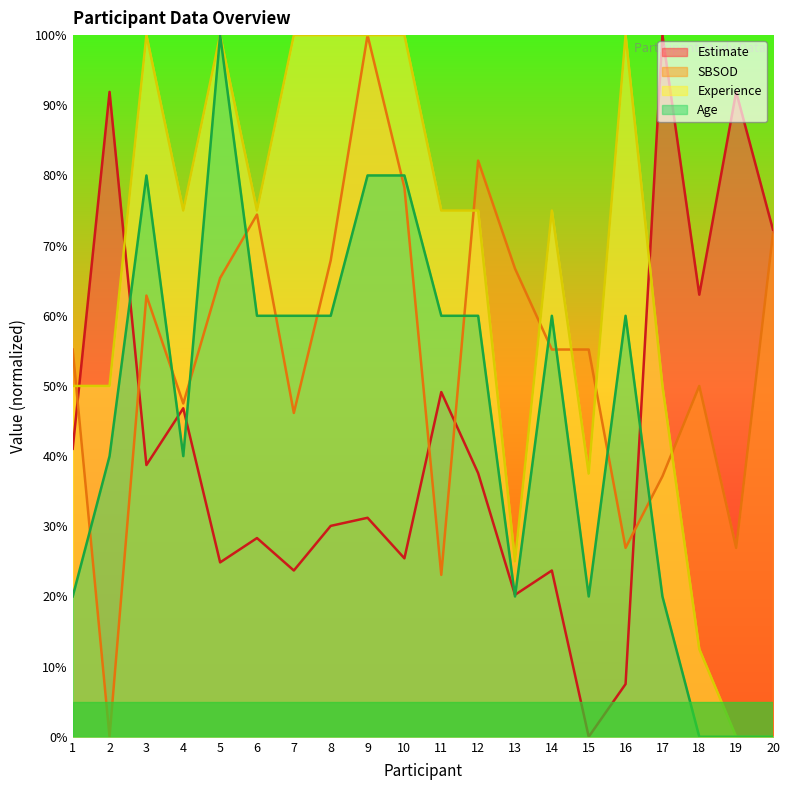

Between which two adjacent categories do SBSOD and Age first intersect?

1 and 2